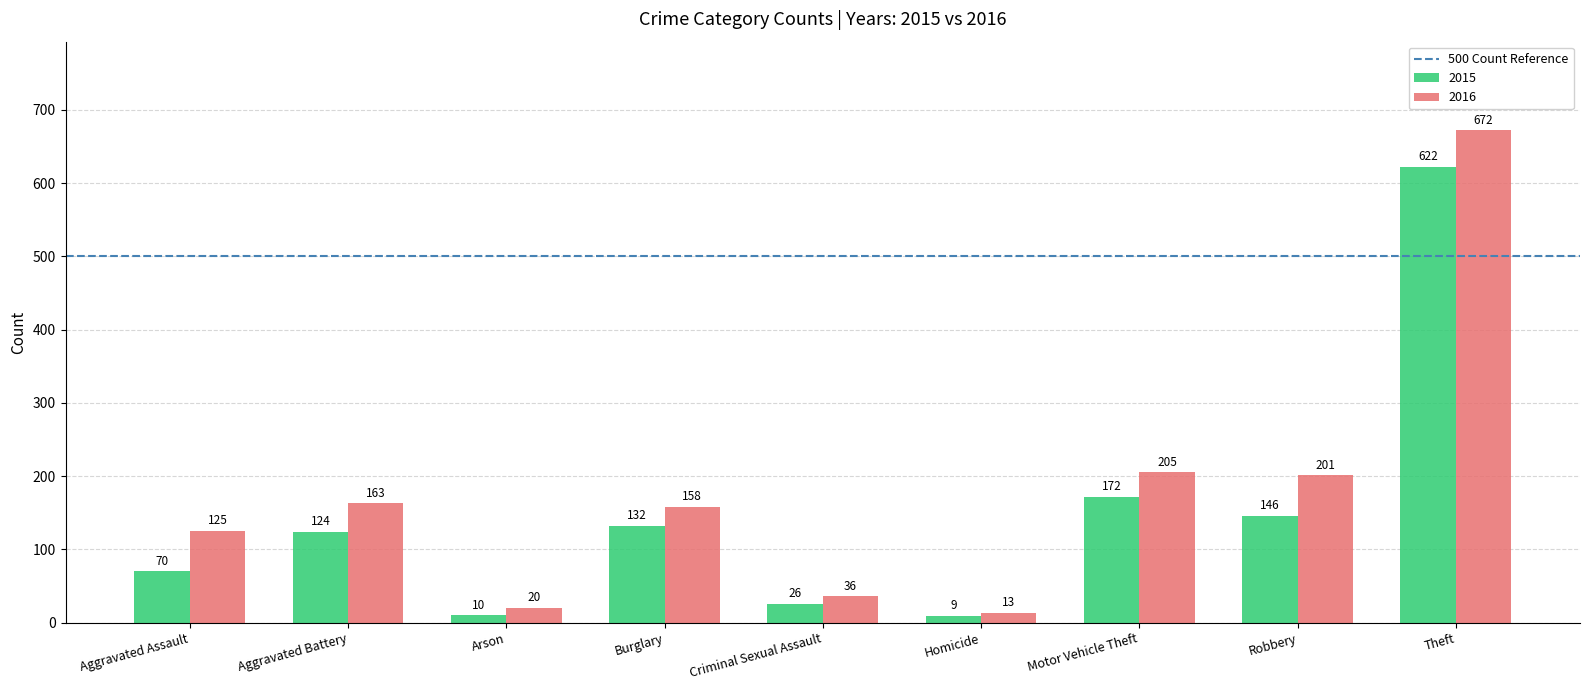

Which series has the widest spread of values?

2016